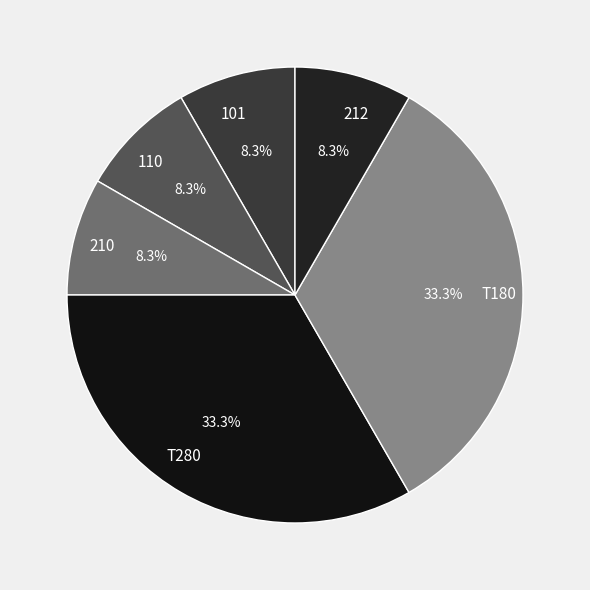

What percentage is the 212 slice, to the nearest percent?

8%